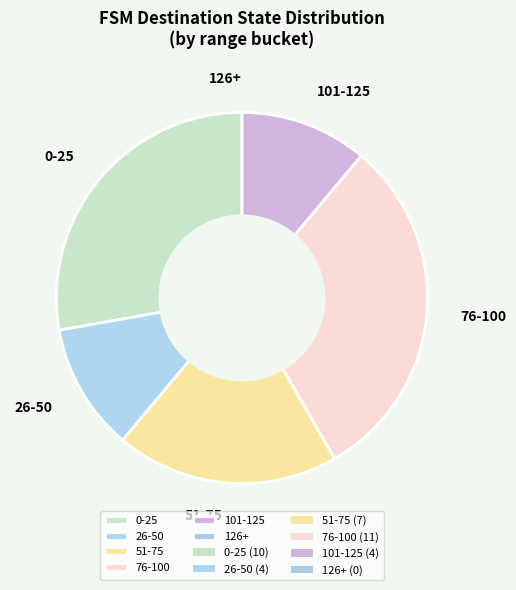

Is 101-125 the majority of the pie?

No